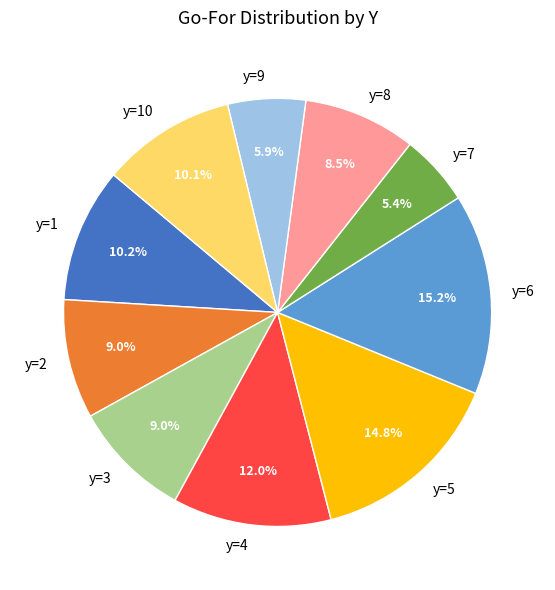

Does any single category account for the majority?

No